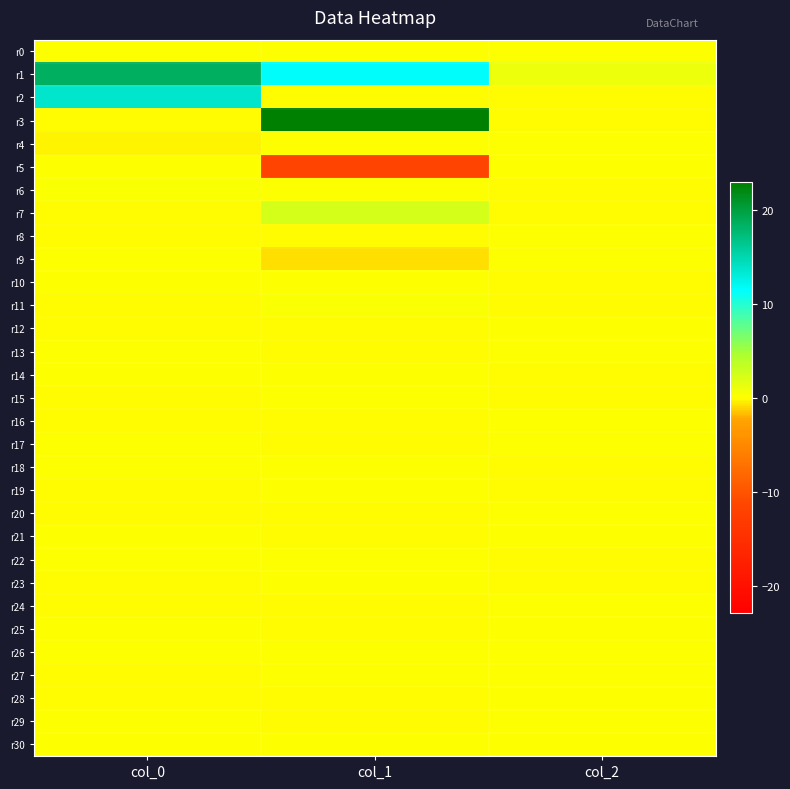

Between col_0 and col_1, which series saw the biggest shift?

r3